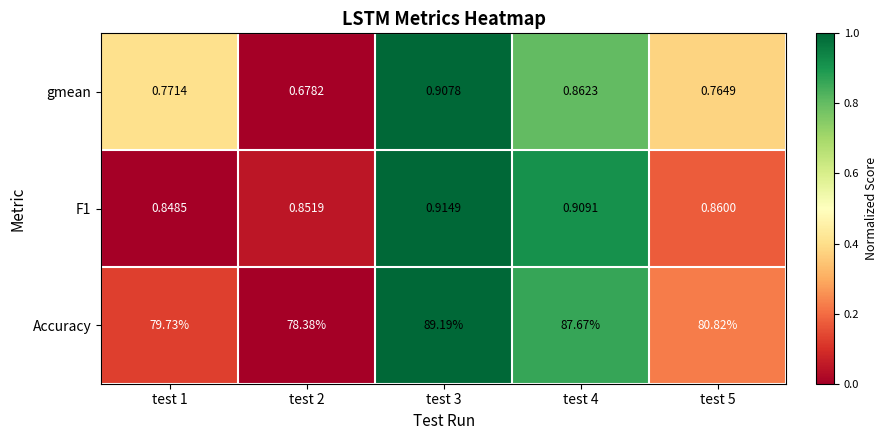

Is the value of F1 at test 5 greater than the value of Accuracy at test 3?

No